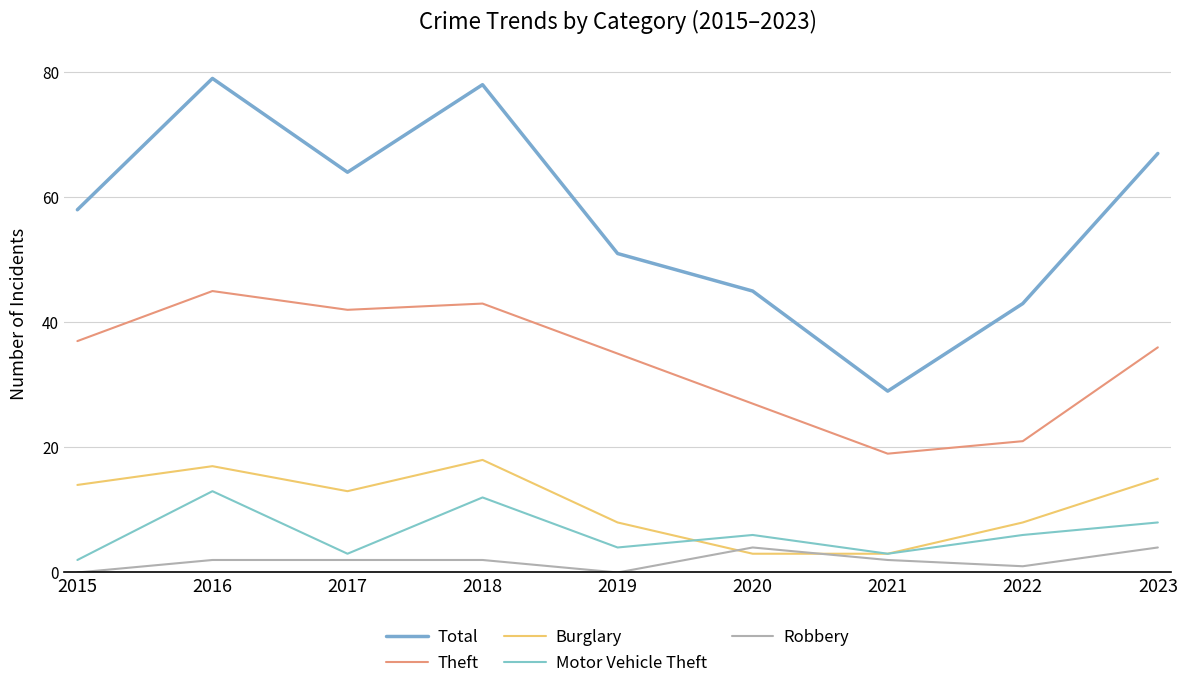

Which series has the largest total across all categories?

Total